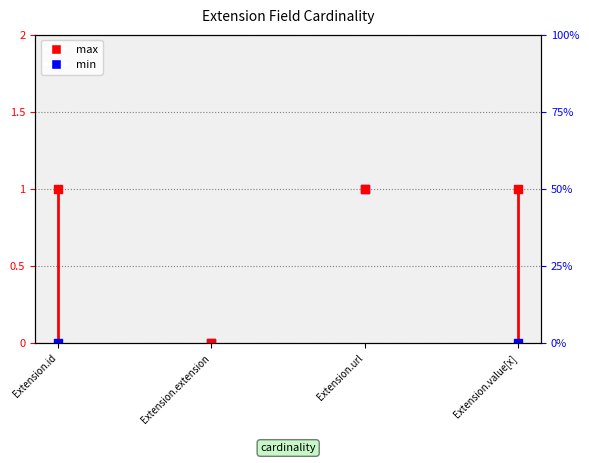

Which series has the widest spread of Y values?

min